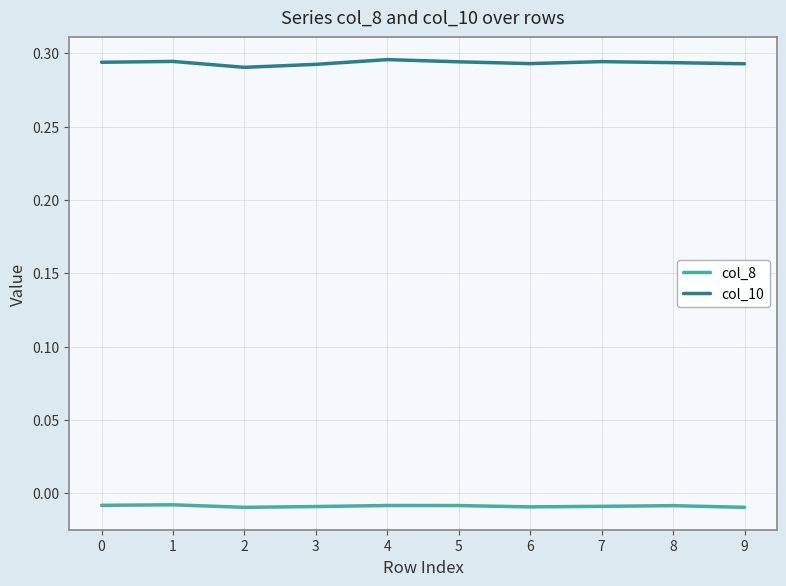

Rank the series at 7 from lowest to highest value.

col_8, col_10